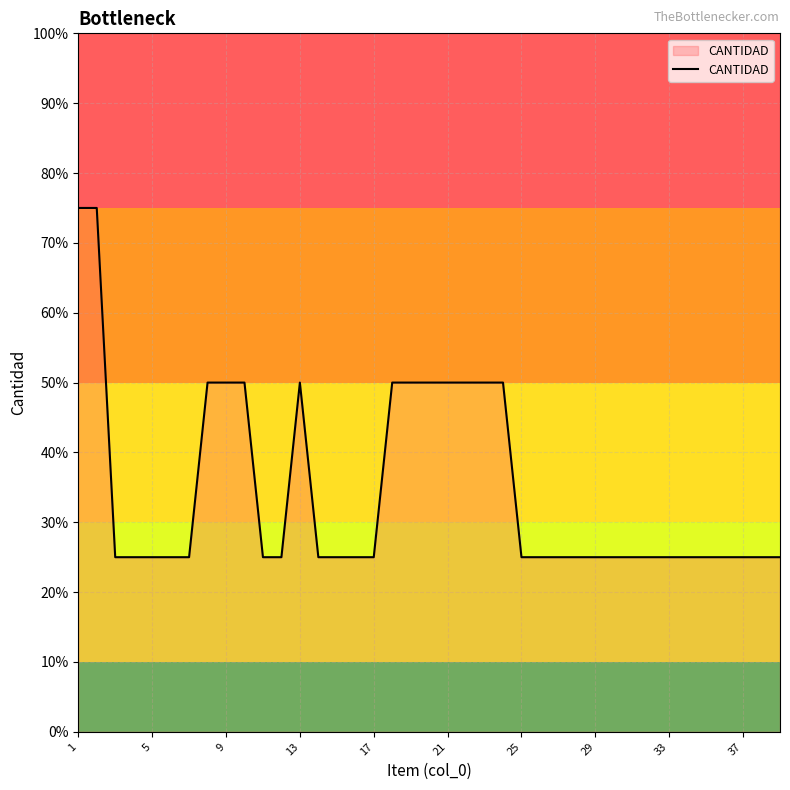

Does the chart display data point markers on the line(s)?

No